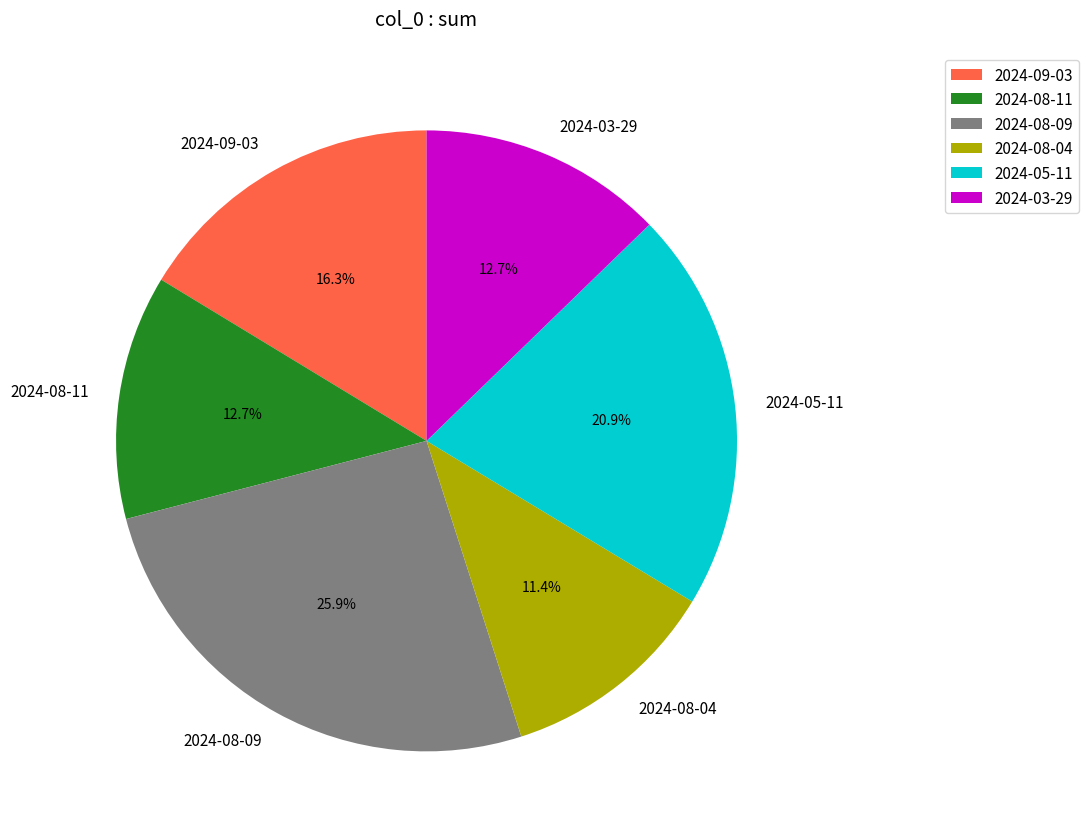

What is the ratio of the value at 2024-08-11 to the value at 2024-08-04?

1.1